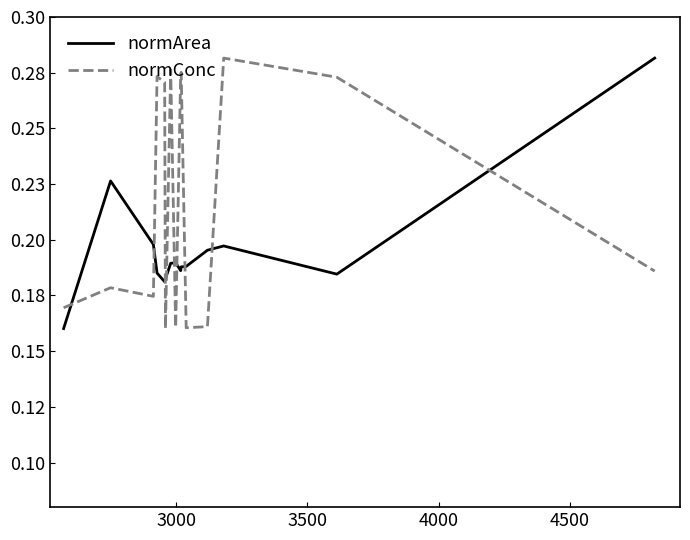

Is this an area chart (filled region under the line)?

No